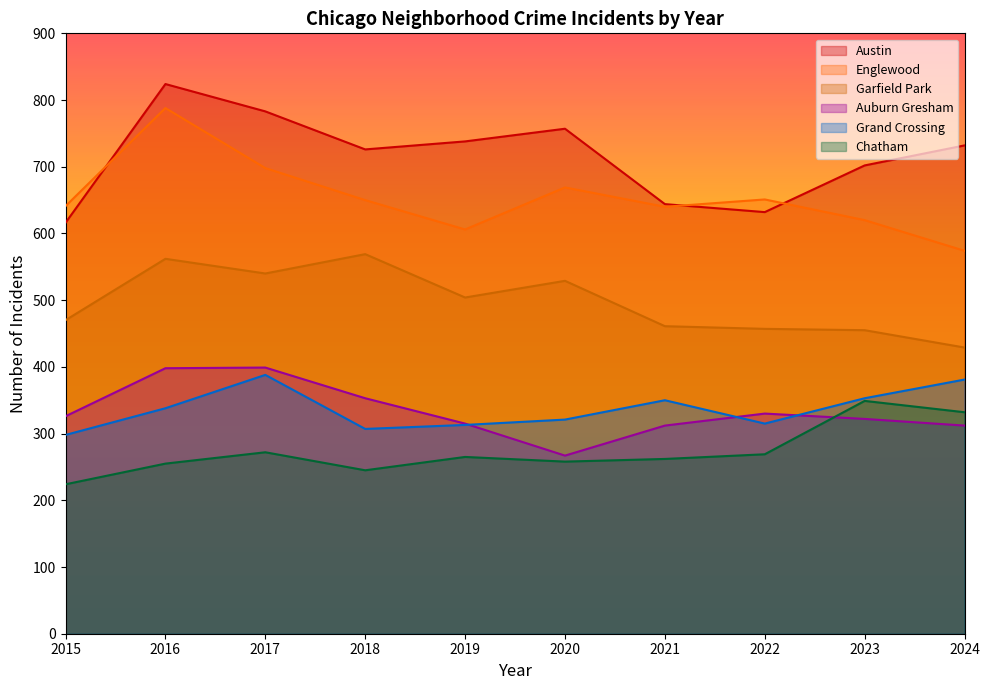

The value of Grand Crossing at 2024 is 249. True or false?

False